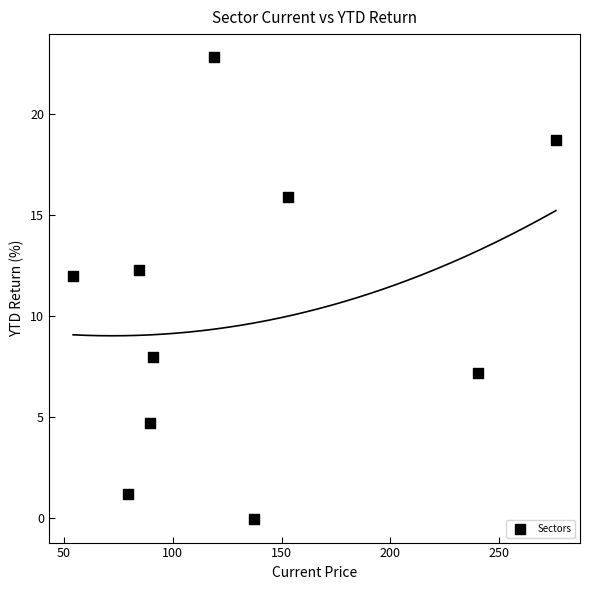

What is the range of Y values (max minus min)?

22.9